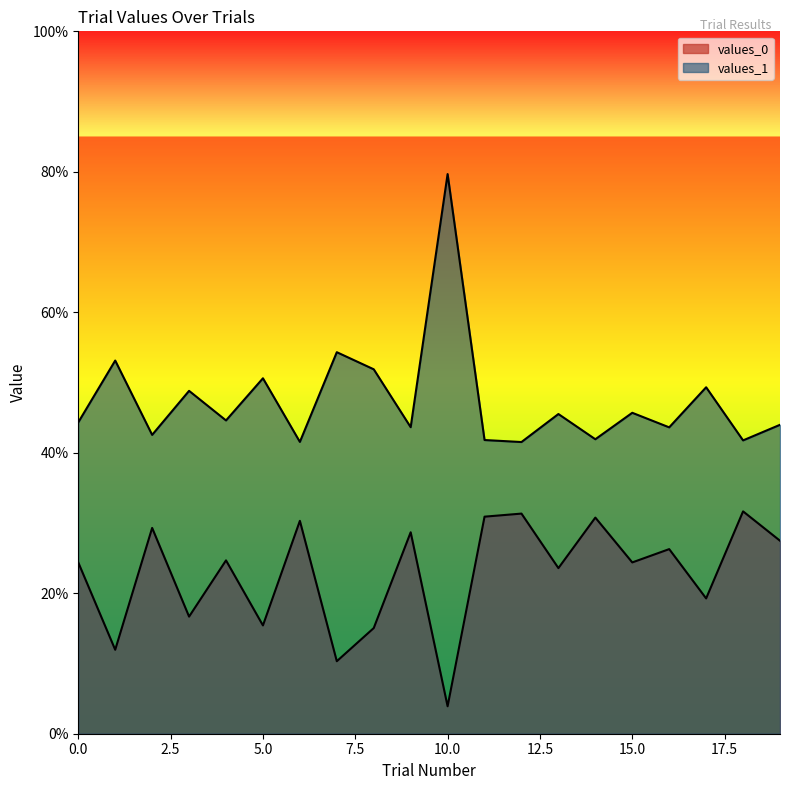

True or false: values_1 and values_0 intersect in this chart.

False